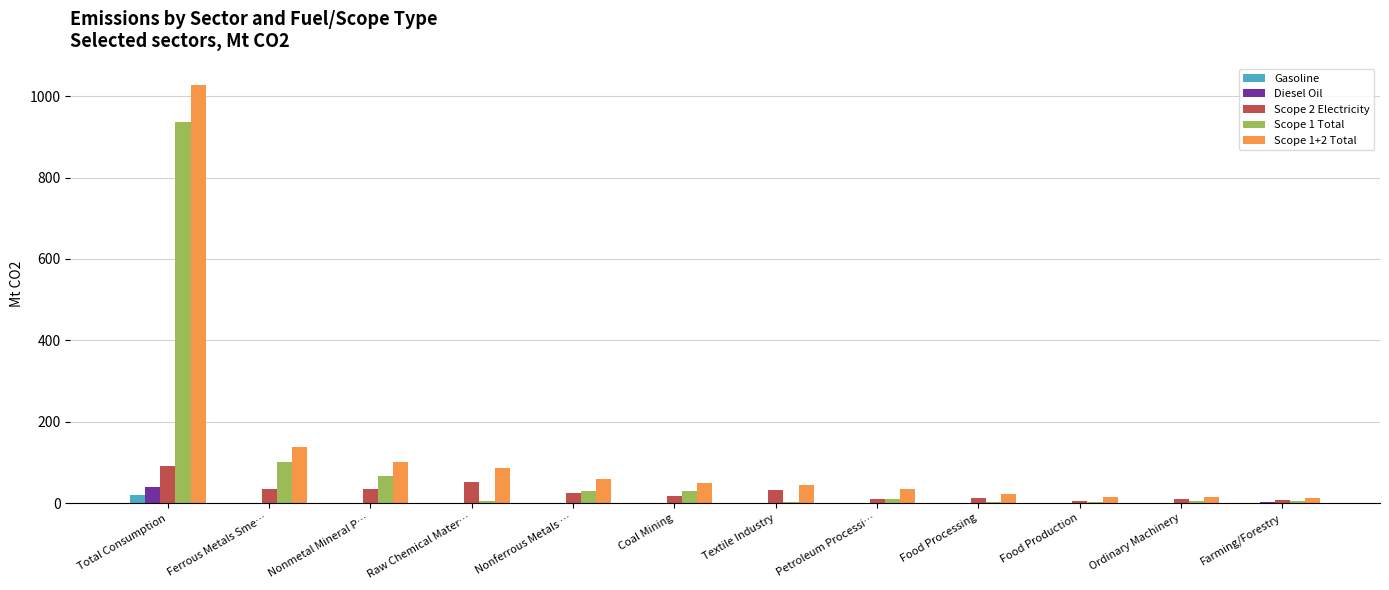

At which category is the sum across all series the highest?

Total Consumption